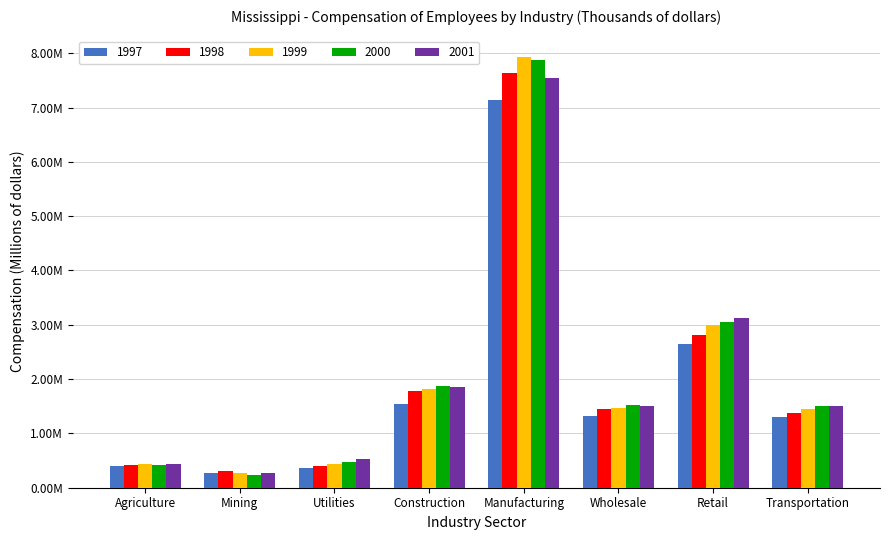

What is the difference between the maximum and minimum values in the 1997 series?

6.9